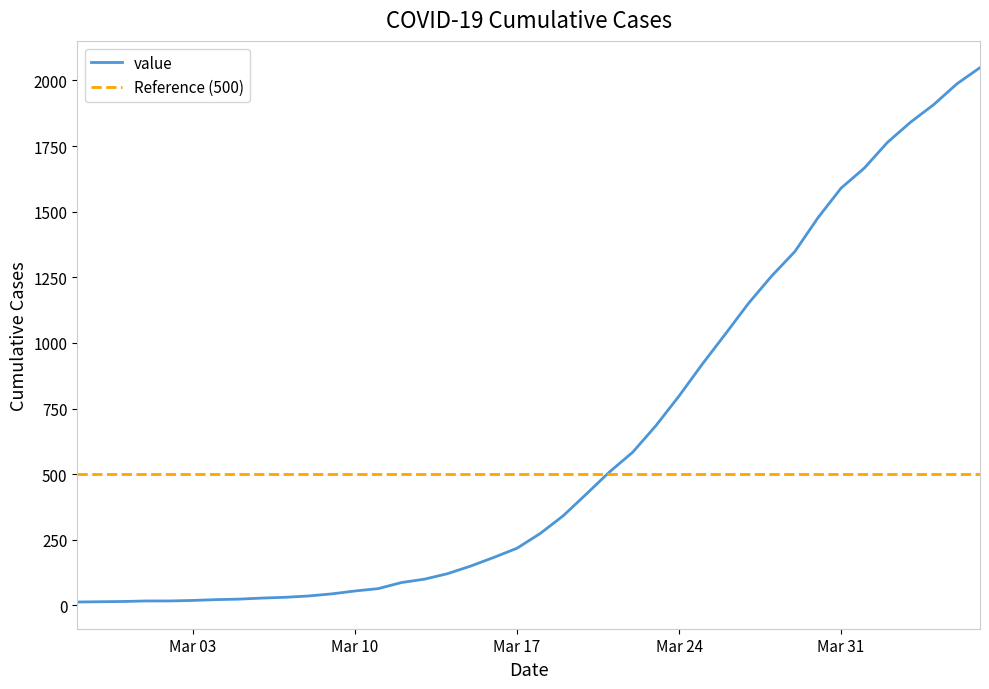

How many data points are above 274?

19